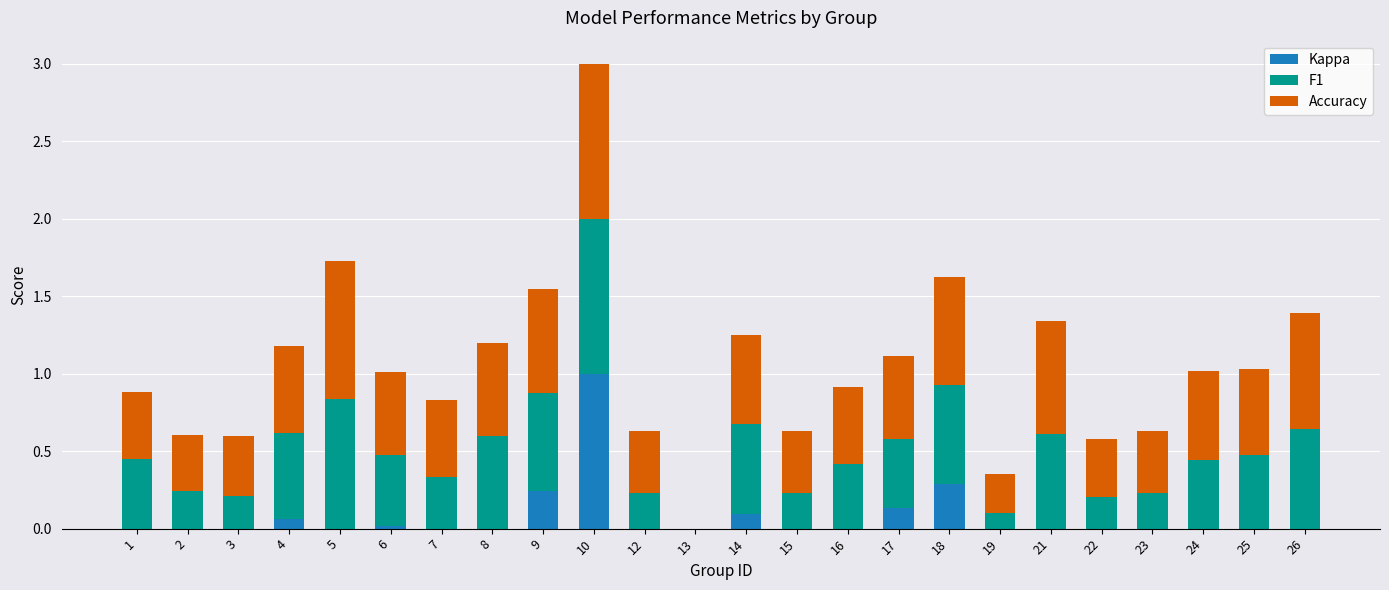

What is the sum of all Kappa values?

1.8